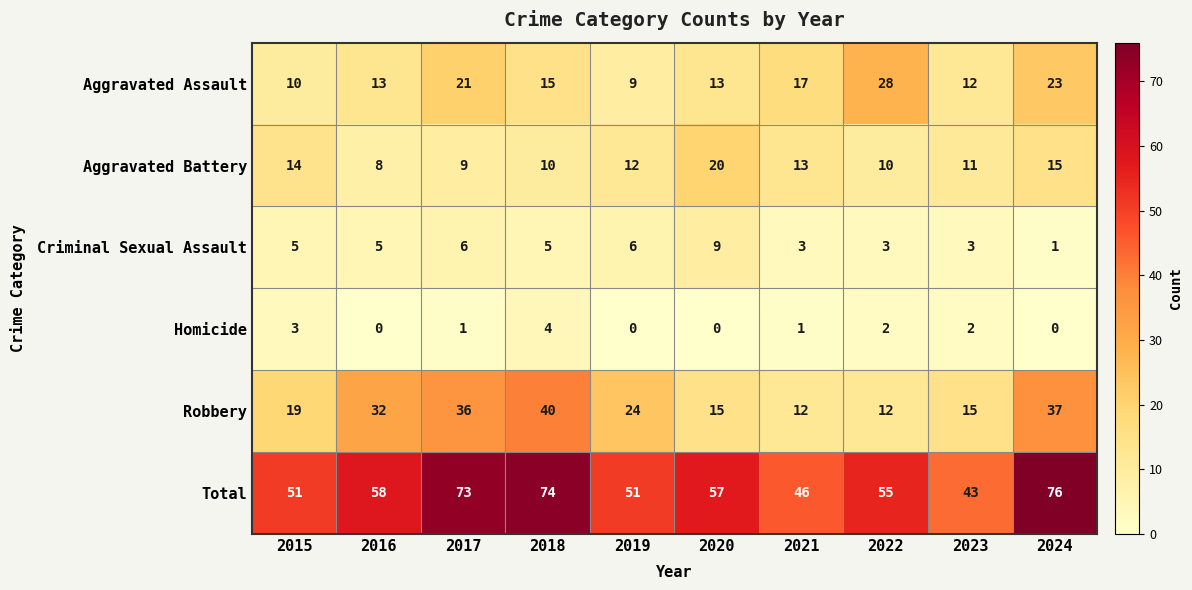

Which series has the largest total across all categories?

Total